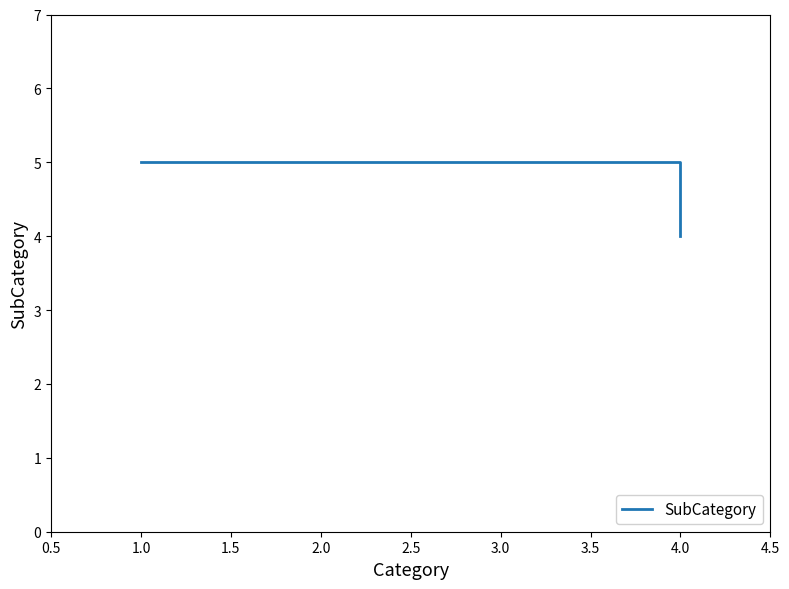

True or false: there are more than 1 points higher than both neighbors.

False